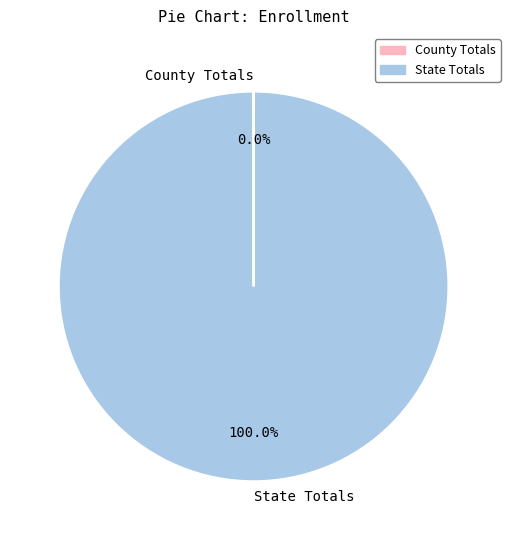

What is the largest slice in the pie chart?

State Totals